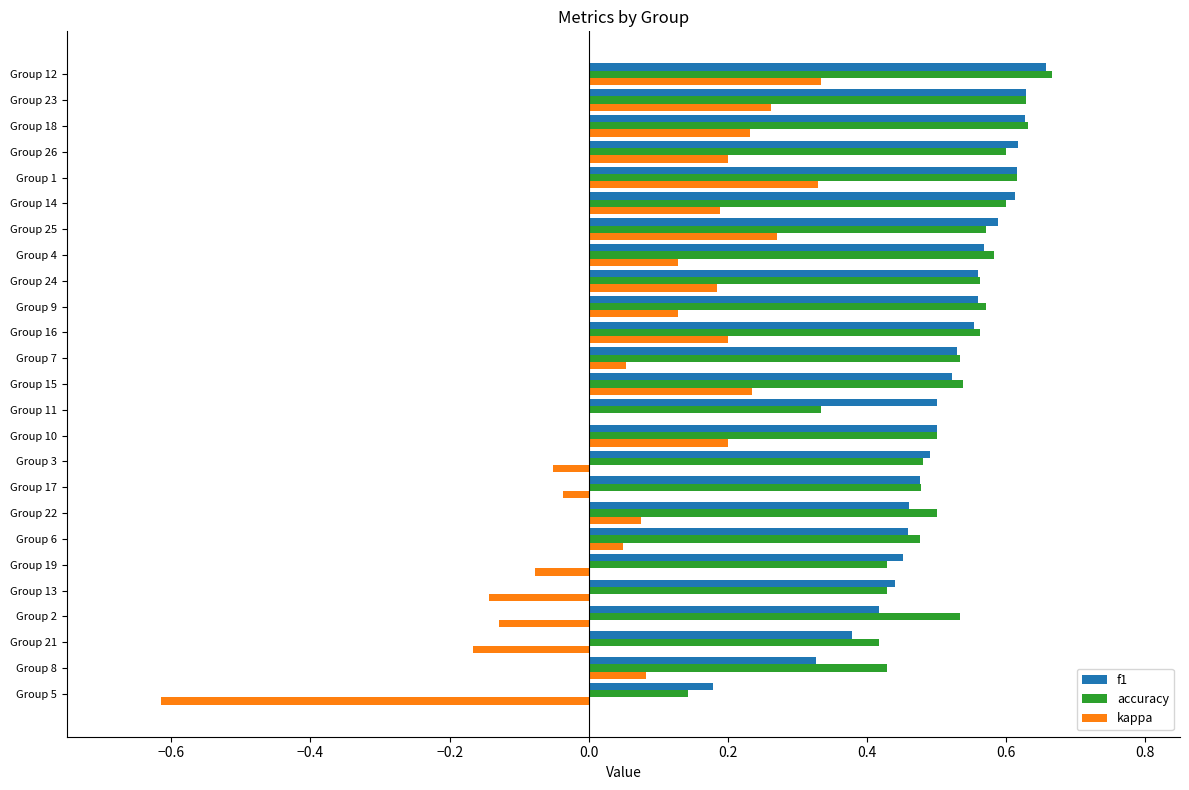

What is the sum of the accuracy values at Group 4 and Group 22?

1.1